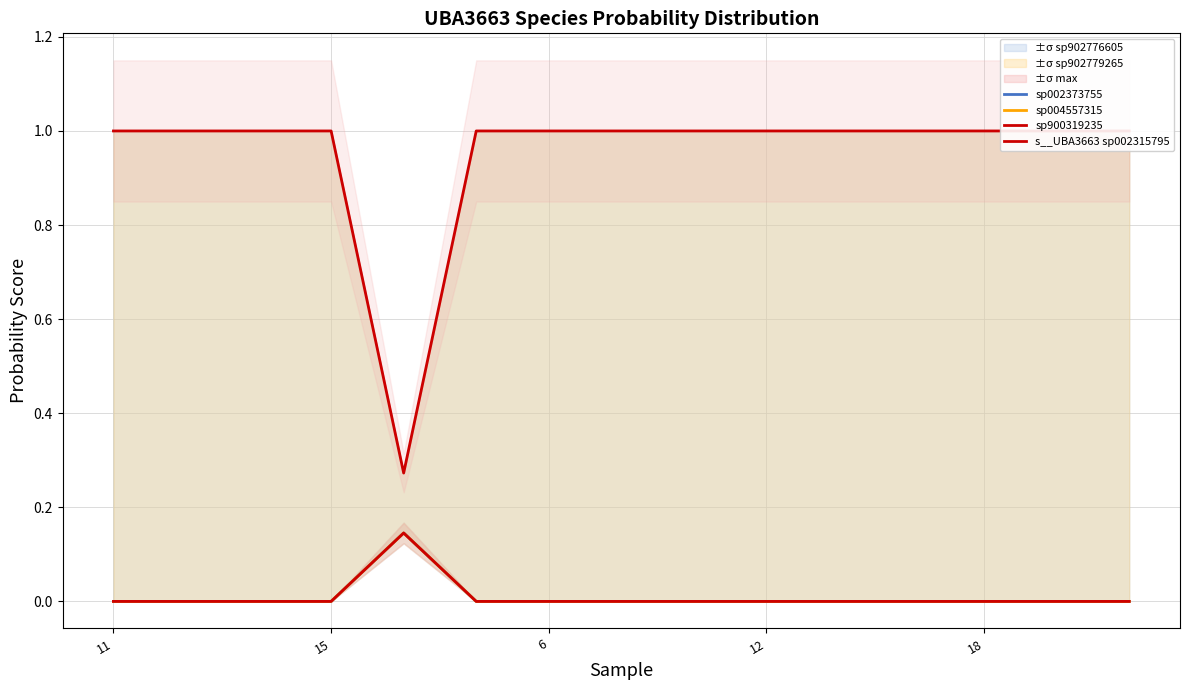

Where is sp004557315 nearest to the value 0?

11